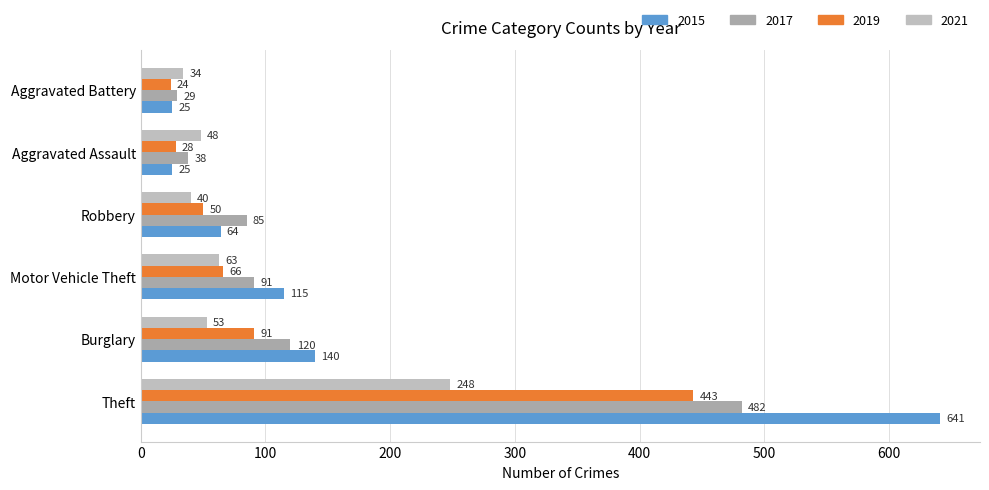

List the series in order of their overall mean, highest first.

2015, 2017, 2019, 2021